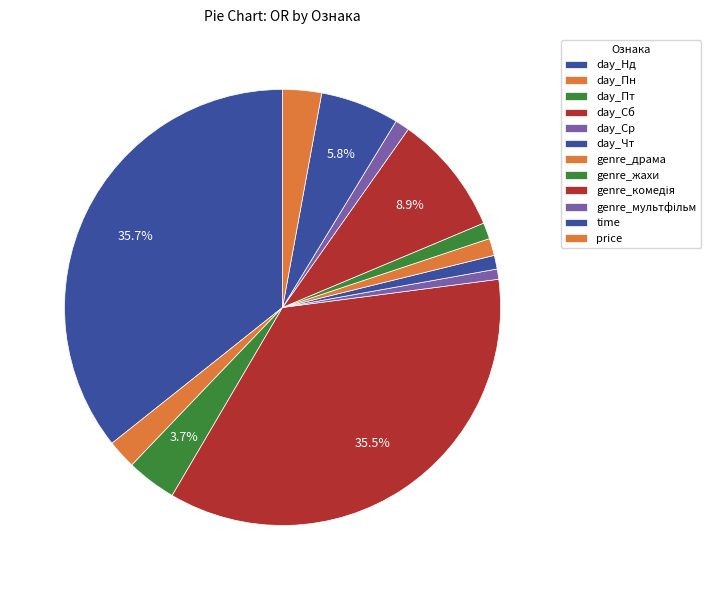

Count the number of slices in the pie.

12